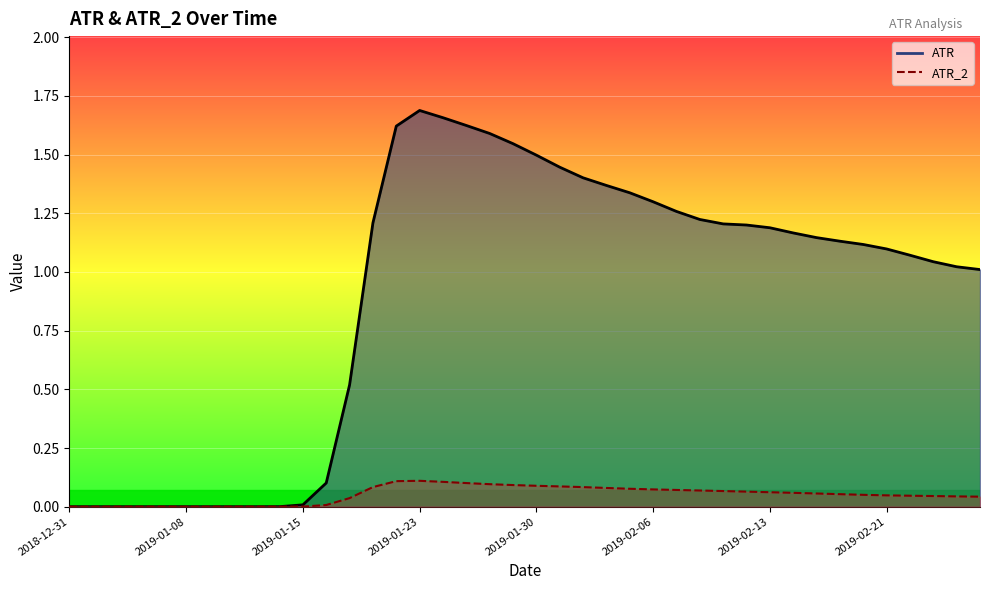

Where does the data first go above 1?

2019-01-18